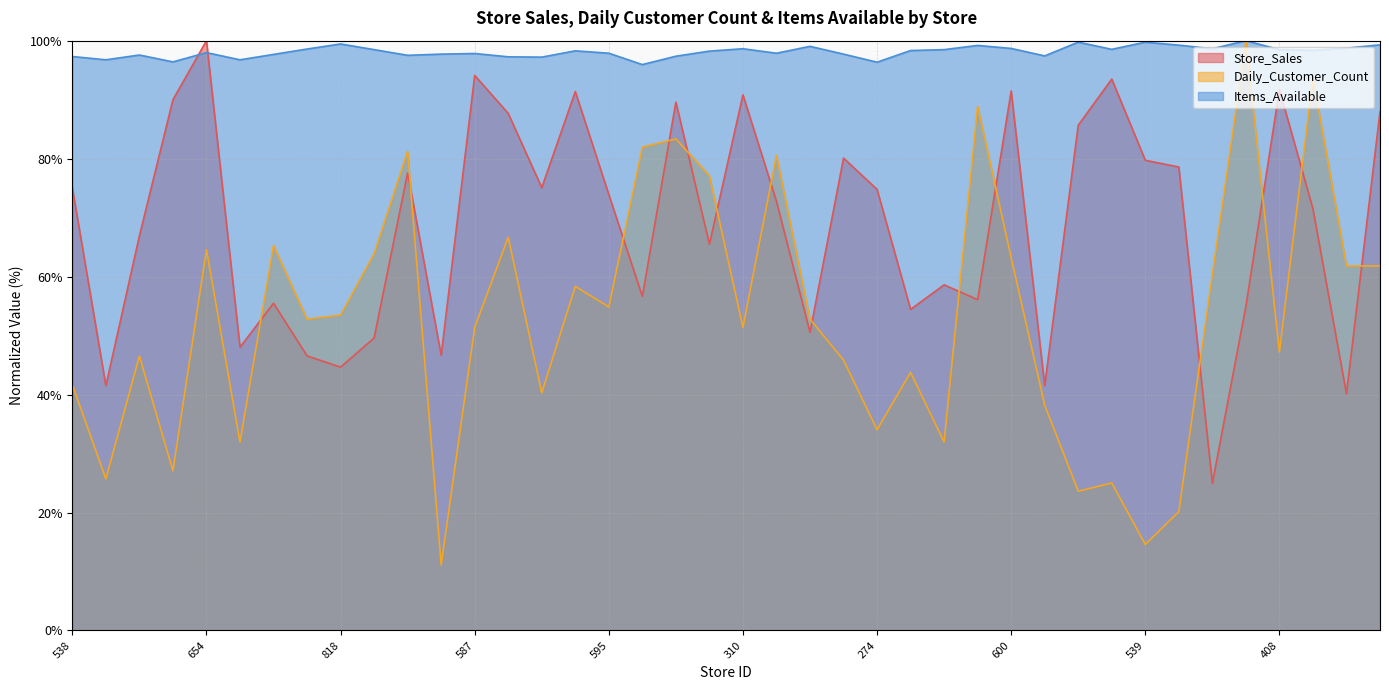

What position from the right is 274?

16